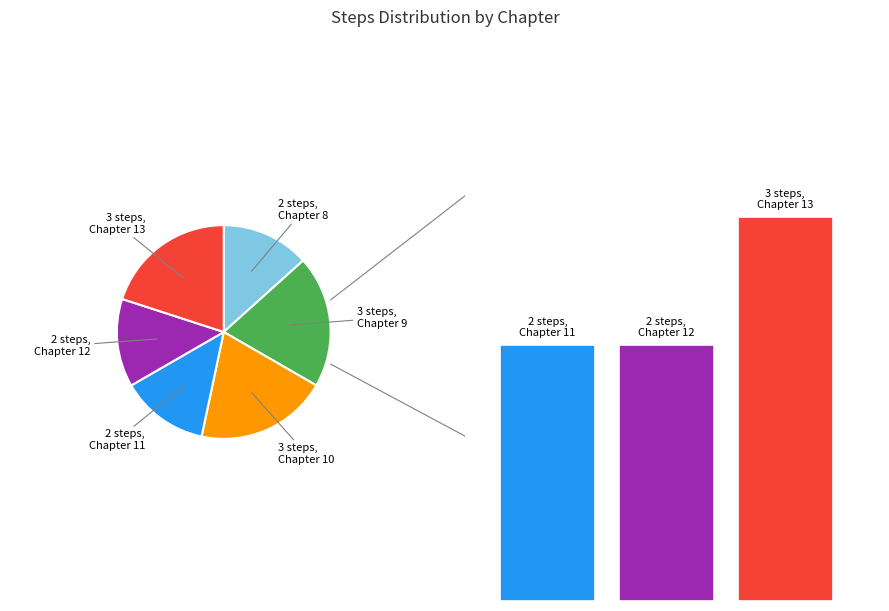

Combined, do 12 and 10 account for over 50%?

No